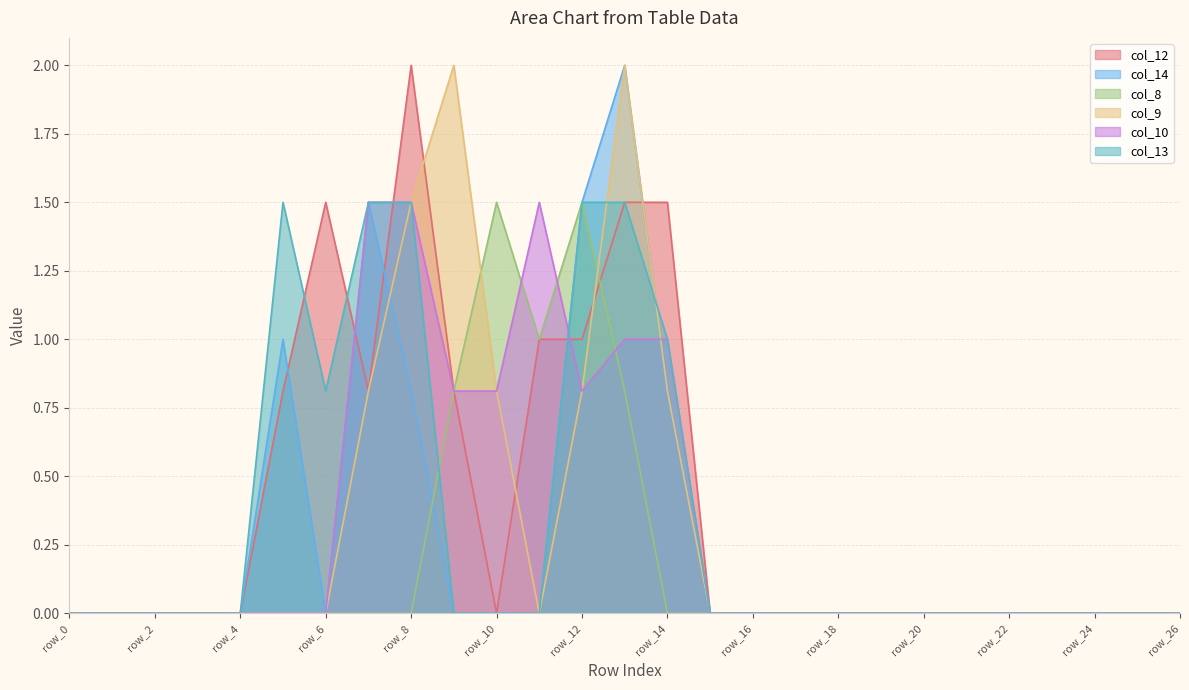

True or false: col_14 and col_10 cross at least once.

True